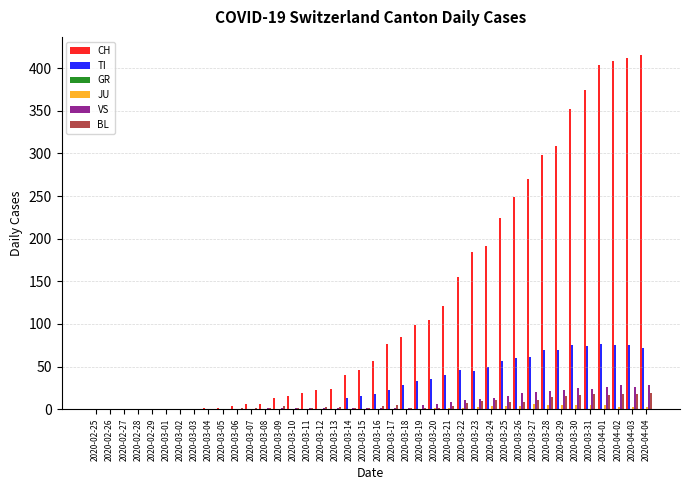

Which series has the largest total across all categories?

CH